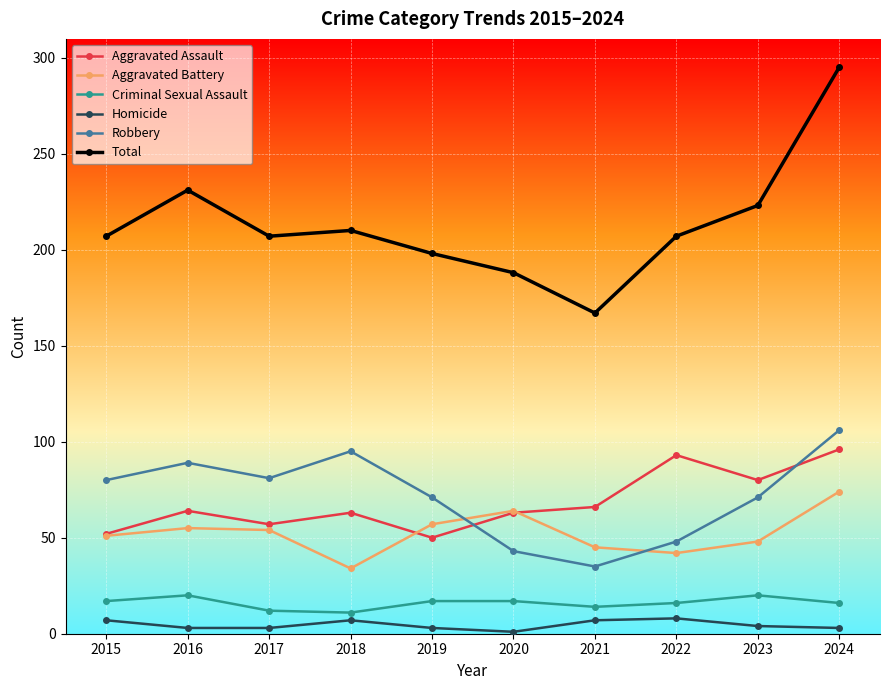

The value of Homicide at 2020 is 1. True or false?

True